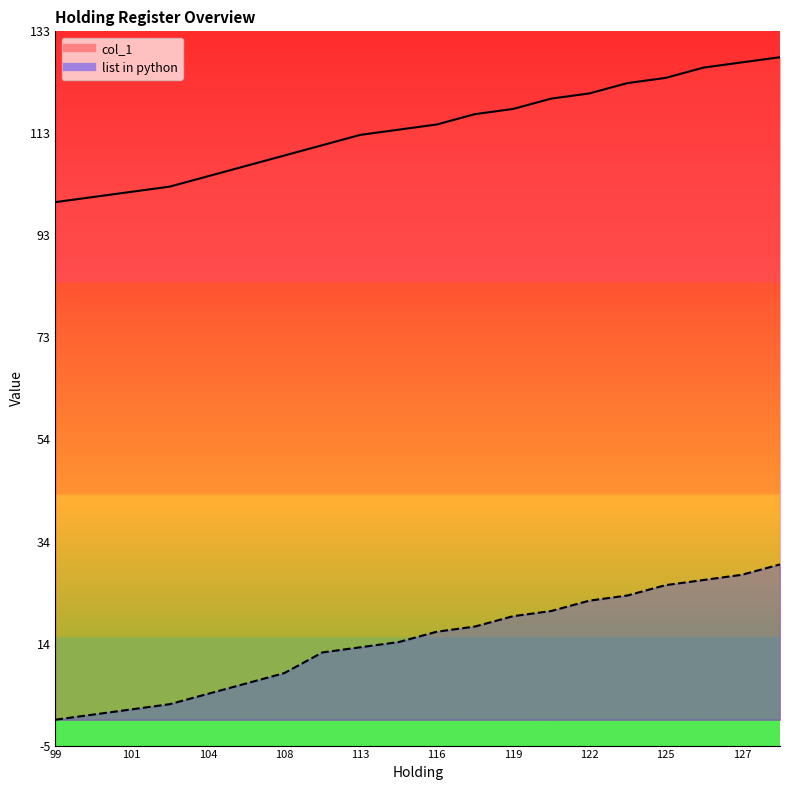

What is the difference between the list in python values at 108 and 119?

11